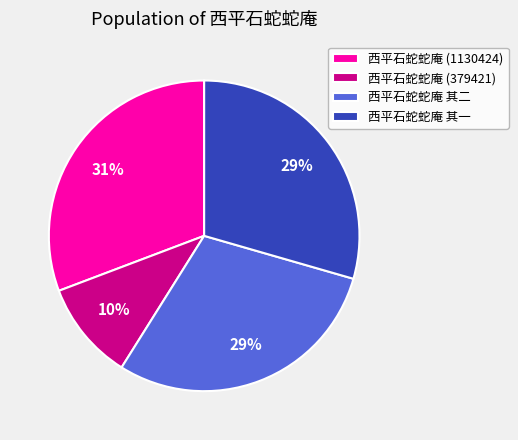

The 西平石蛇蛇庵 其一 slice represents 29% of the pie. True or false?

True